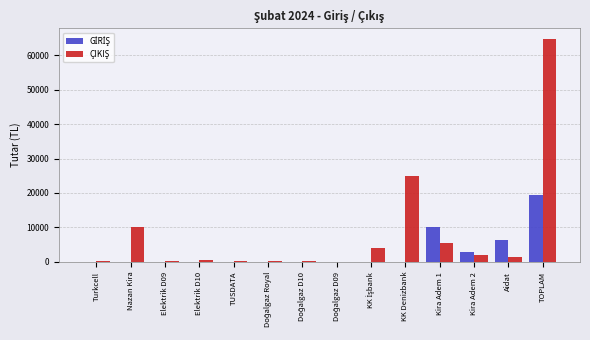

What is the total value across all series at Nazan Kira?

10000.0